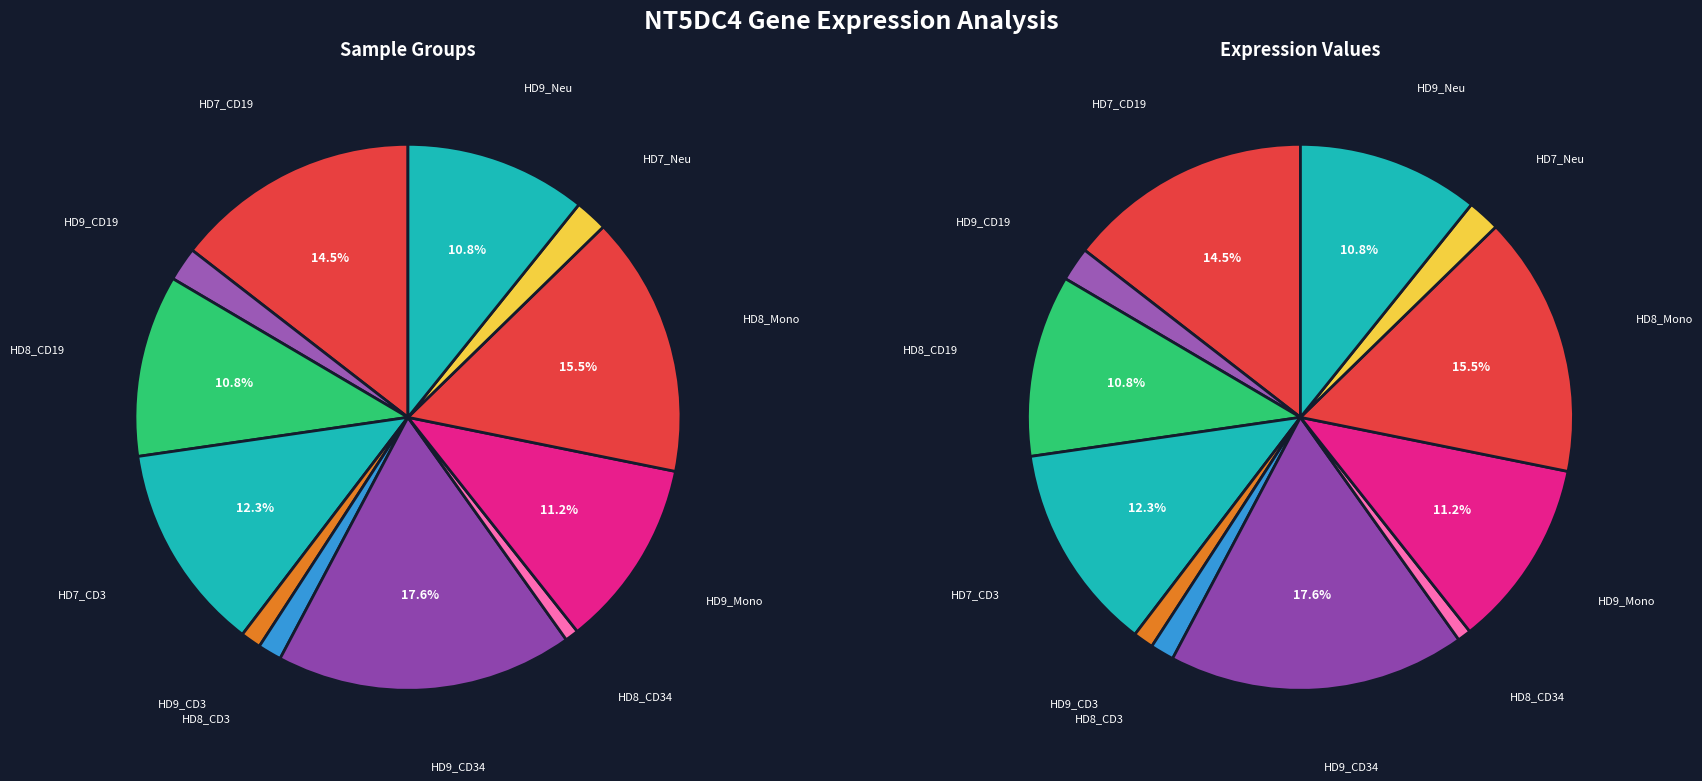

Is HD9_CD3 the majority of the pie?

No